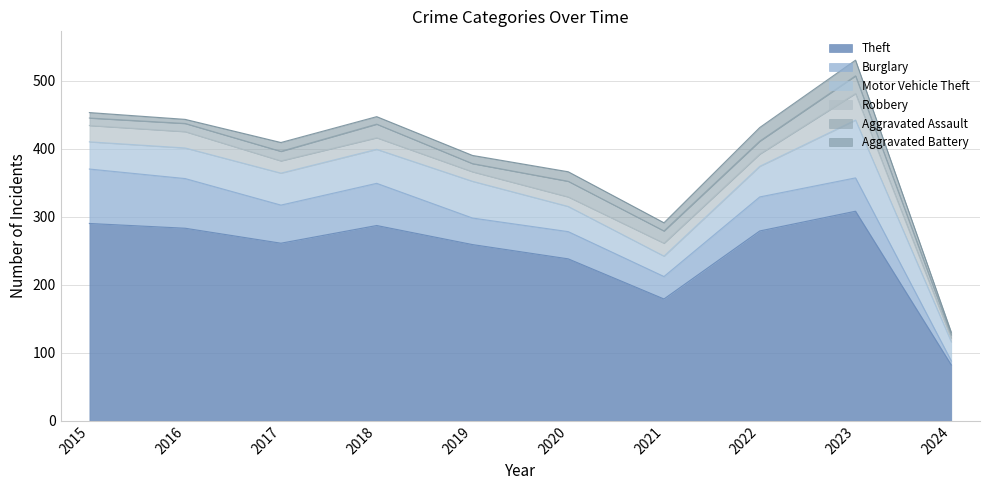

What is the difference between the maximum and minimum values in the Burglary series?

74